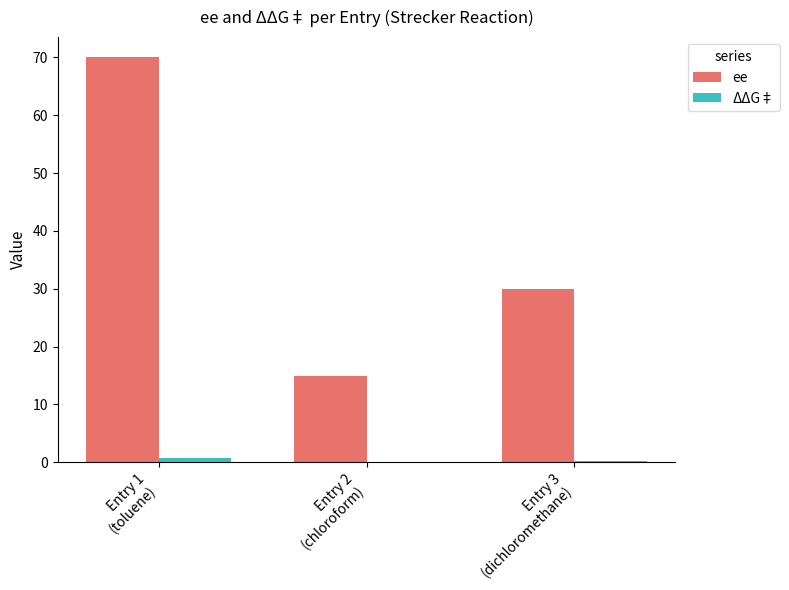

What is the maximum value for ΔΔG‡?

0.8